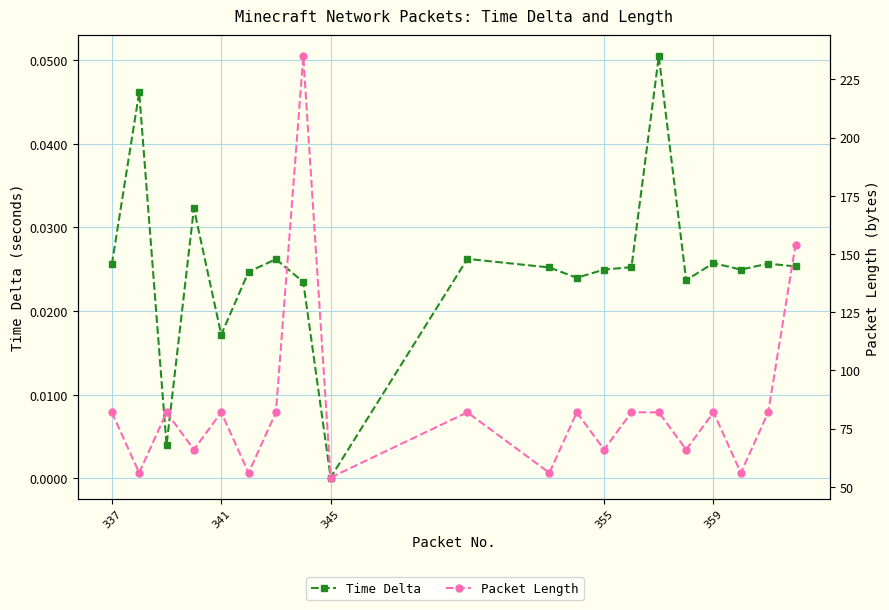

Reading left to right, extract all data points from this chart.

Time Delta: 0.0	0.0	0.0	0.0	0.0	0.0	0.0	0.0	0.0	0.0	0.0	0.0	0.0	0.0	0.1	0.0	0.0	0.0	0.0	0.0
Length: 82.0	56.0	82.0	66.0	82.0	56.0	82.0	235.0	54.0	82.0	56.0	82.0	66.0	82.0	82.0	66.0	82.0	56.0	82.0	154.0